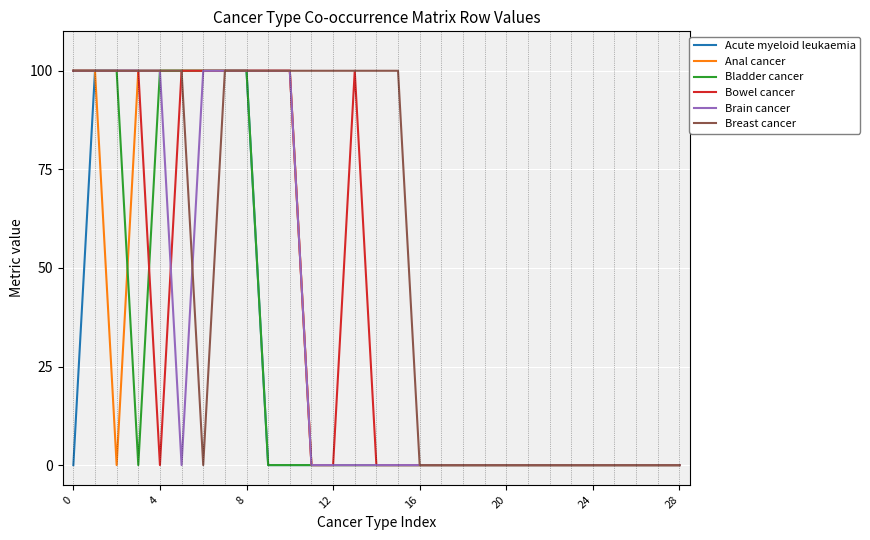

What is the maximum value for Anal cancer?

100